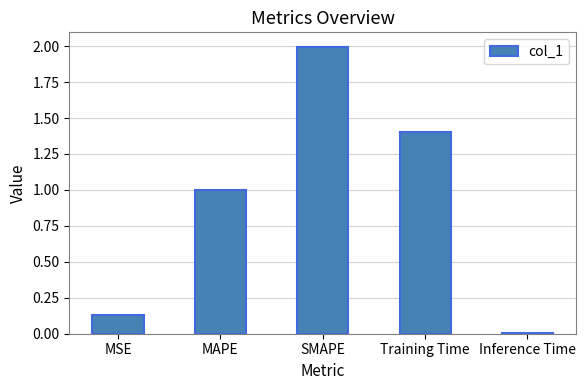

What is the sum of the values at Inference Time and Training Time?

1.4